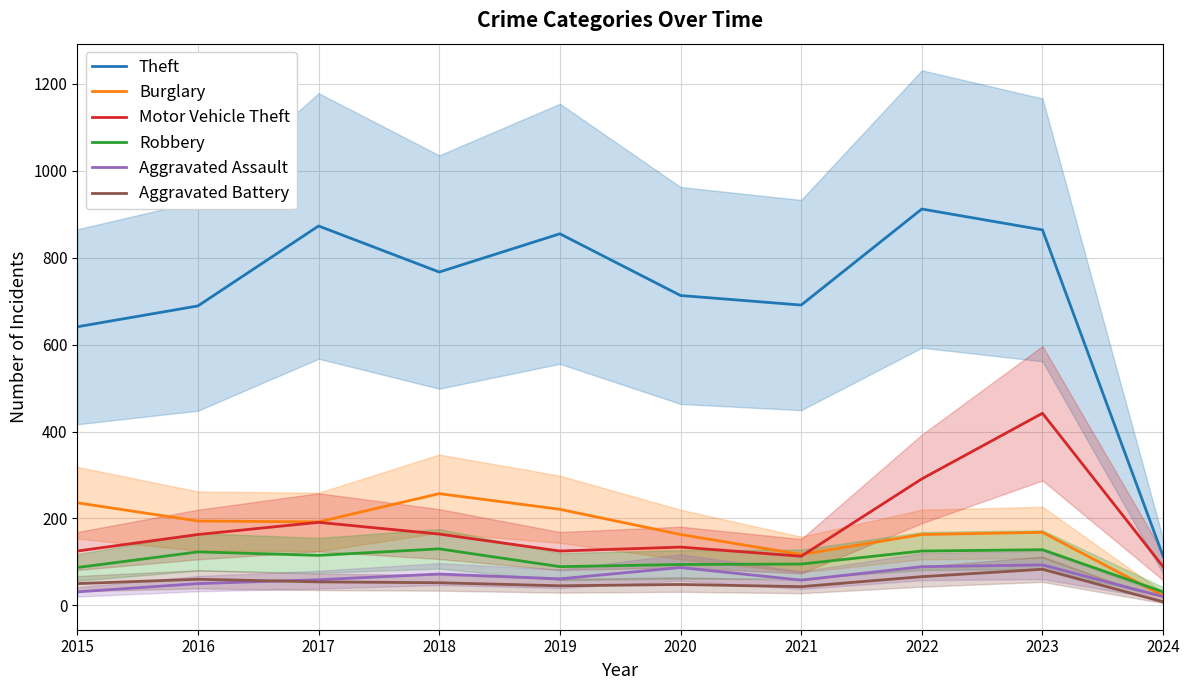

What is the lowest value of the Aggravated Assault series?

20